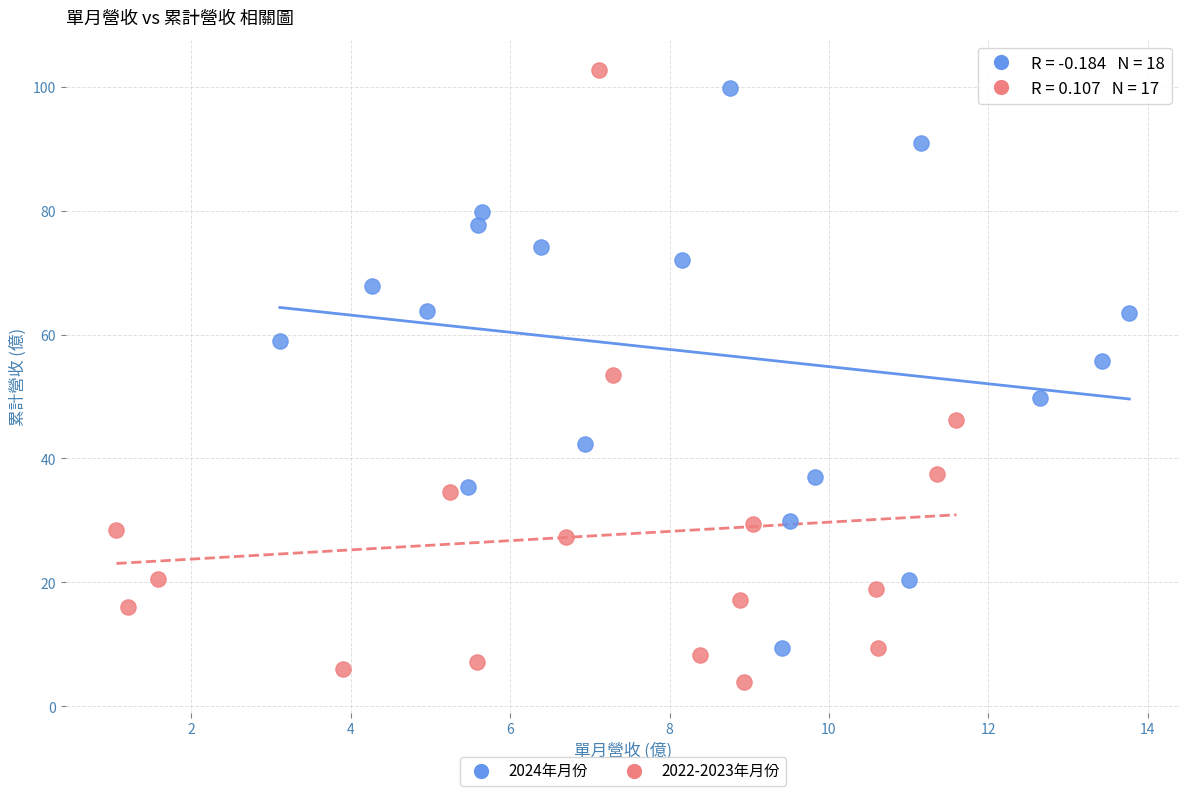

Which series contains the lowest Y value?

2022-2023年月份